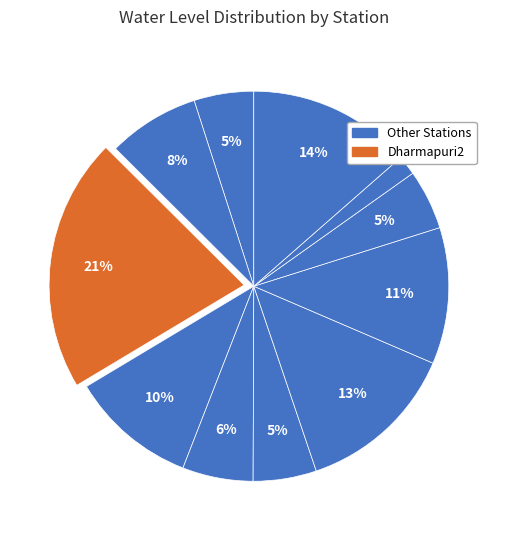

How many slices are in this pie chart?

11